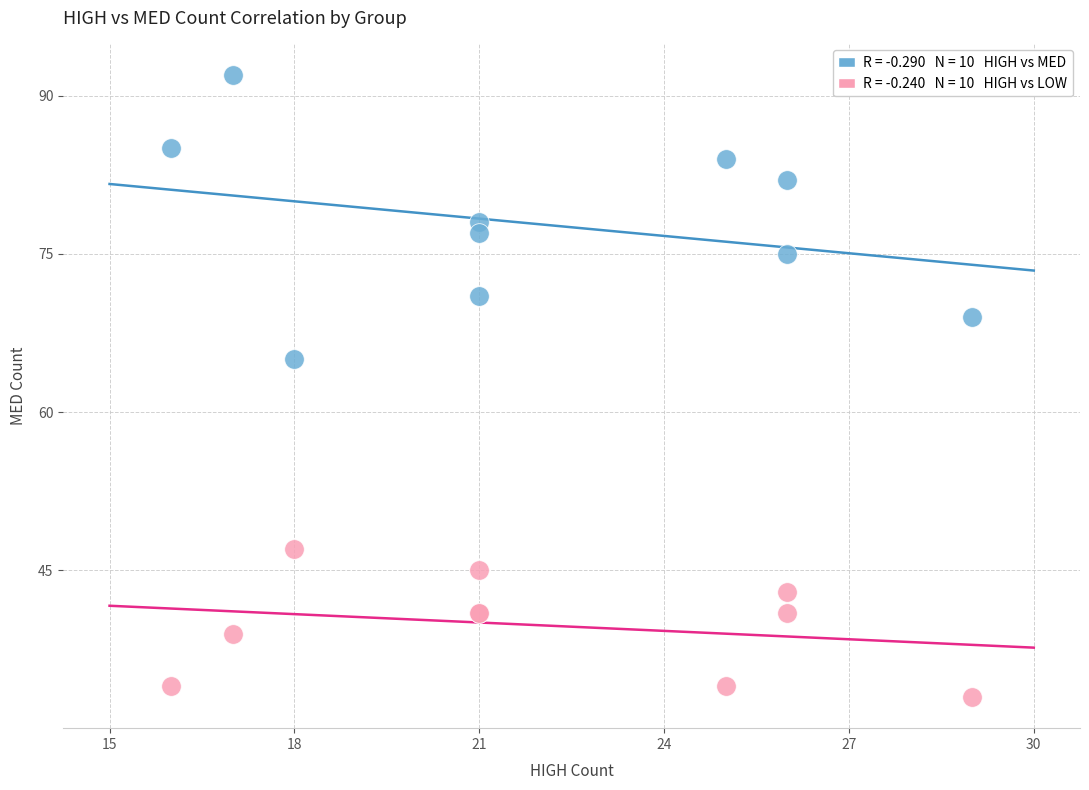

Across all series, what Y value is closest to 62?

65